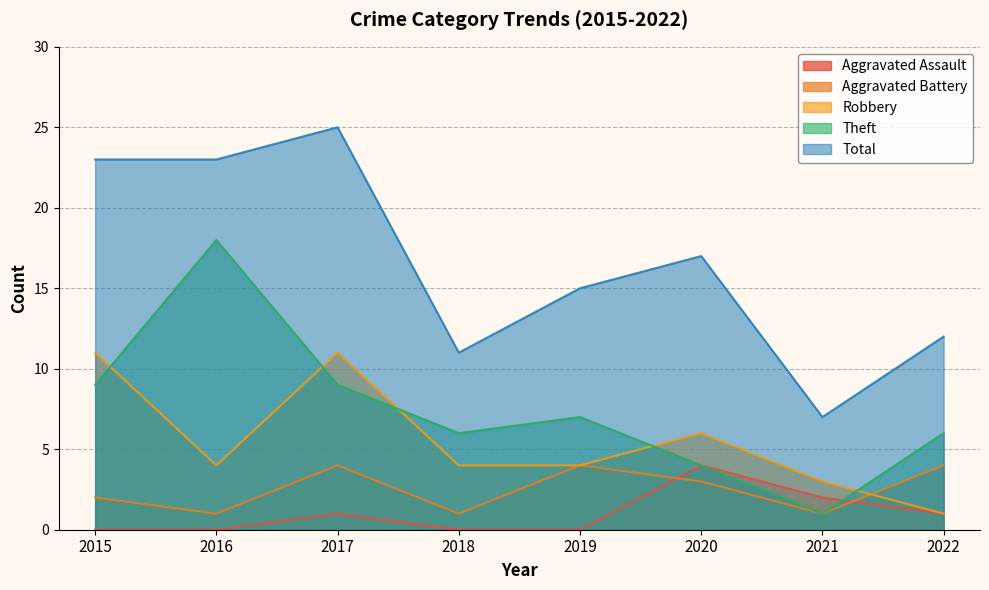

Which label corresponds to the smallest value in the chart?

2015